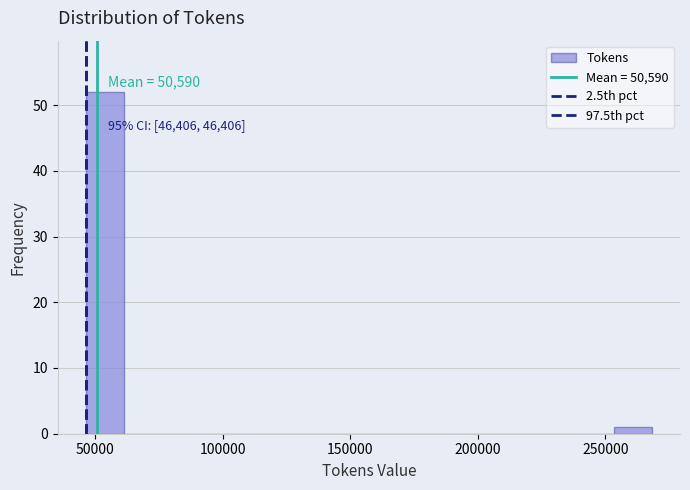

Around what value on the x-axis is the tallest bar? Give the approximate position of its centre, as read against the axis.

55000